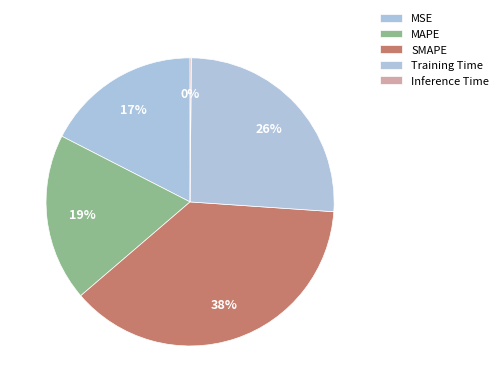

Is it true that MAPE is 19% of the pie?

True